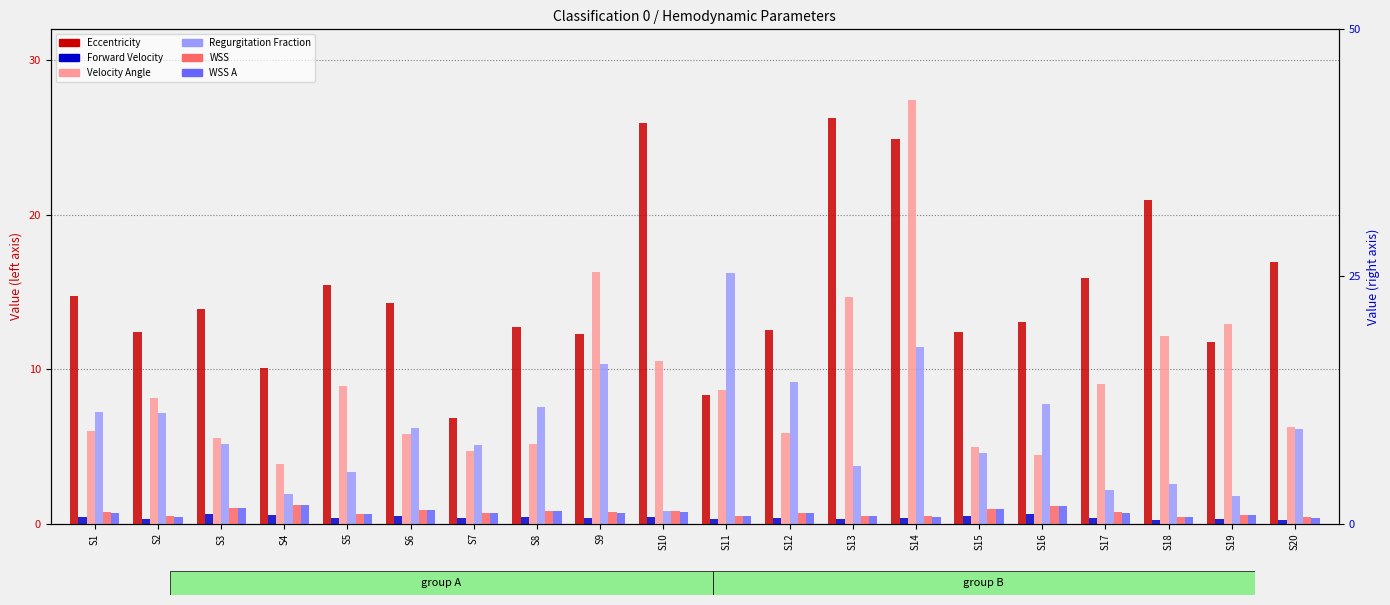

Between S9 and S6, which is larger?

S6